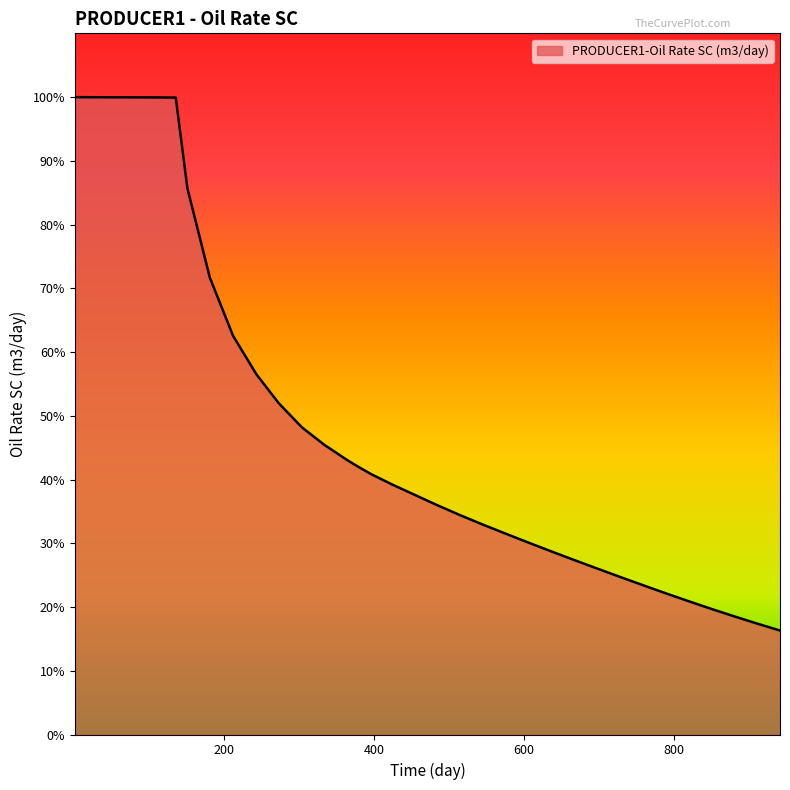

Does the chart have visible grid lines?

No